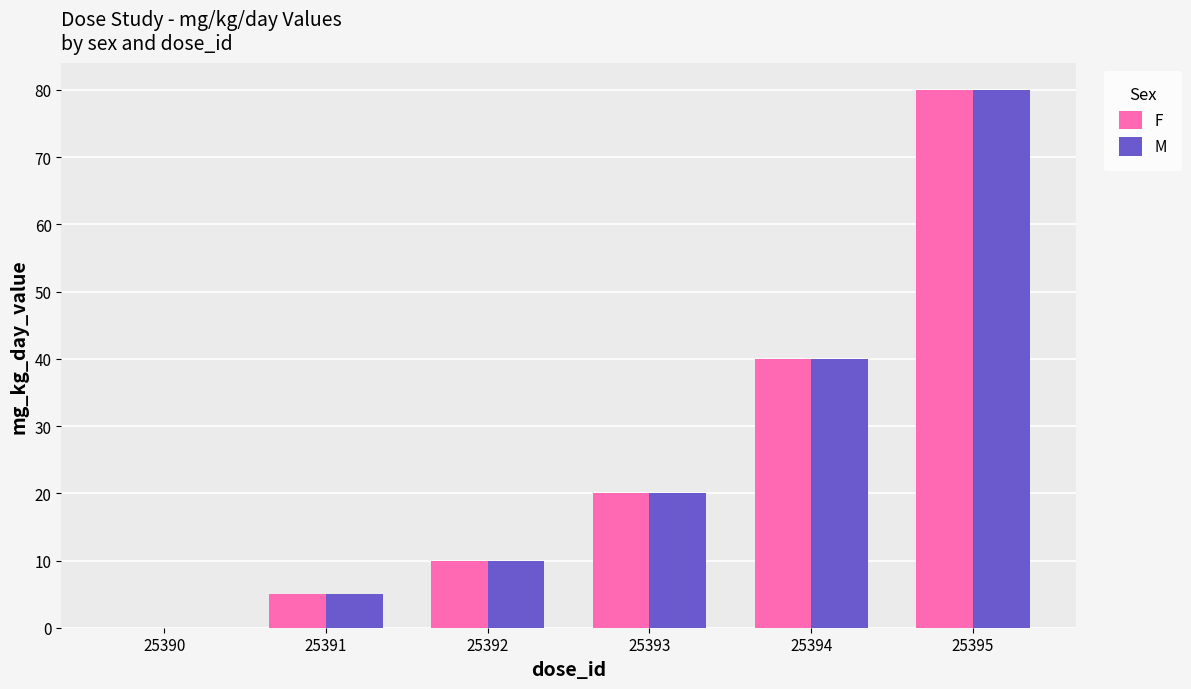

What is the sum of the M values at 25392 and 25394?

50